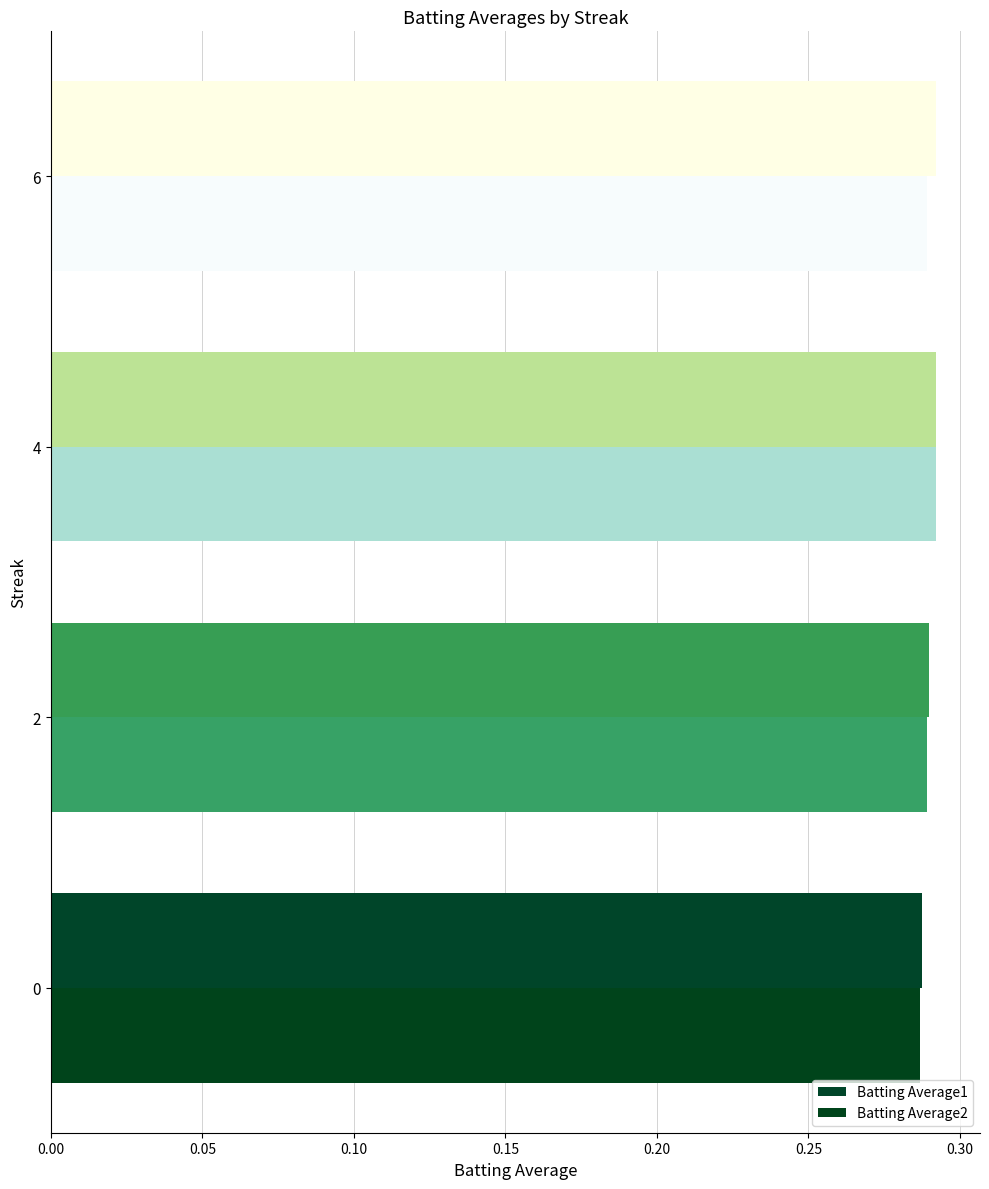

How many series are shown in this chart?

2